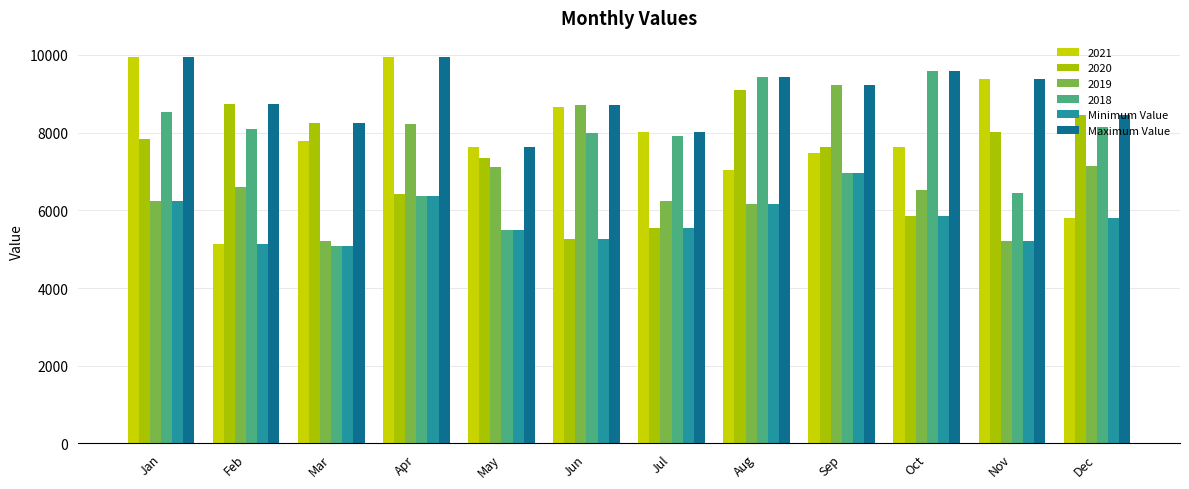

True or false: Minimum Value has a value of 5538 at Jul.

True